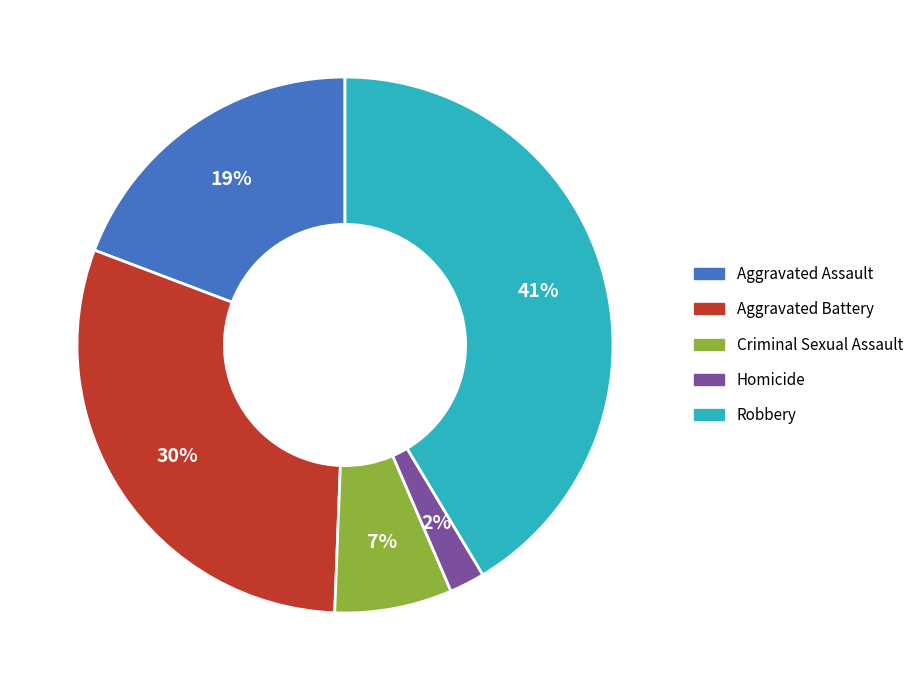

True or false: Aggravated Assault accounts for 32% of the total.

False